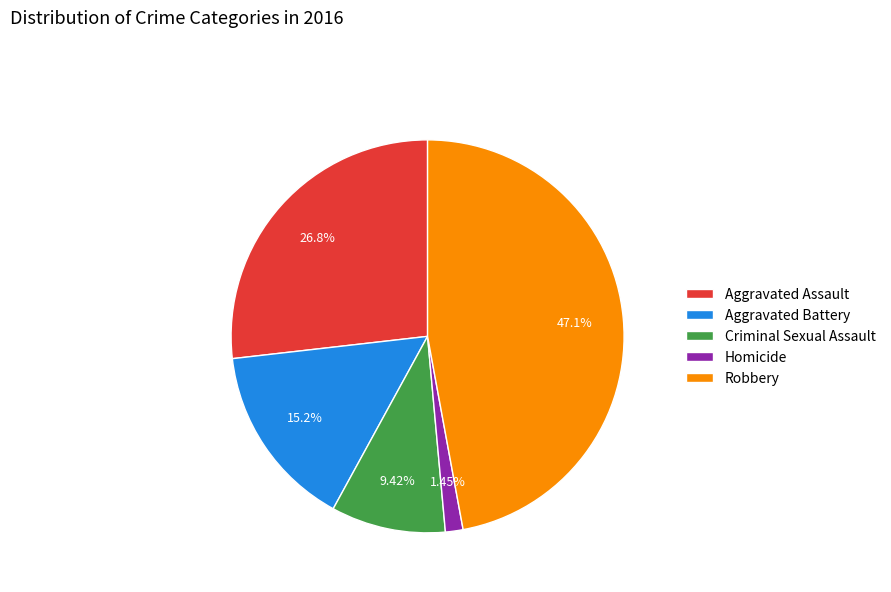

To the nearest percent, what is the difference between the Robbery and Aggravated Assault slice percentages?

20%